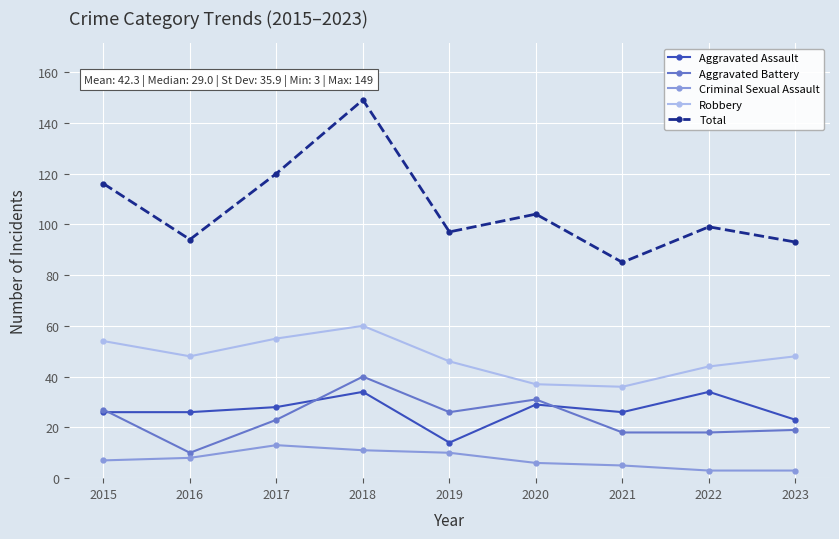

What is the approximate value of Robbery at 2019, to the nearest 10?

50